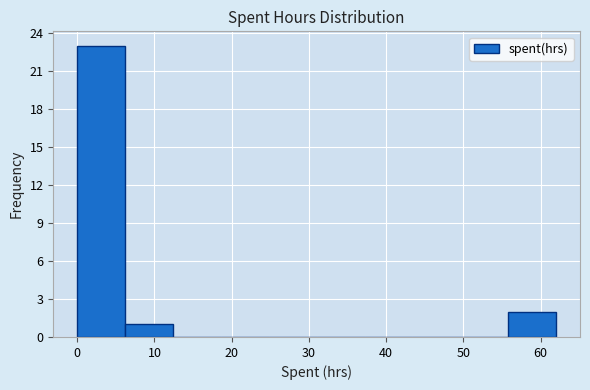

Reading left to right, list every bar in this chart as the range it spans on the x-axis followed by its height. Neither the bar edges nor the heights are printed on the chart, so give them approximately, as read against the axes.

0.0 to 6.2: 23
6.2 to 12.4: 1
12.4 to 18.6: 0
18.6 to 24.8: 0
24.8 to 31.0: 0
31.0 to 37.2: 0
37.2 to 43.4: 0
43.4 to 49.6: 0
49.6 to 55.8: 0
55.8 to 62.0: 2